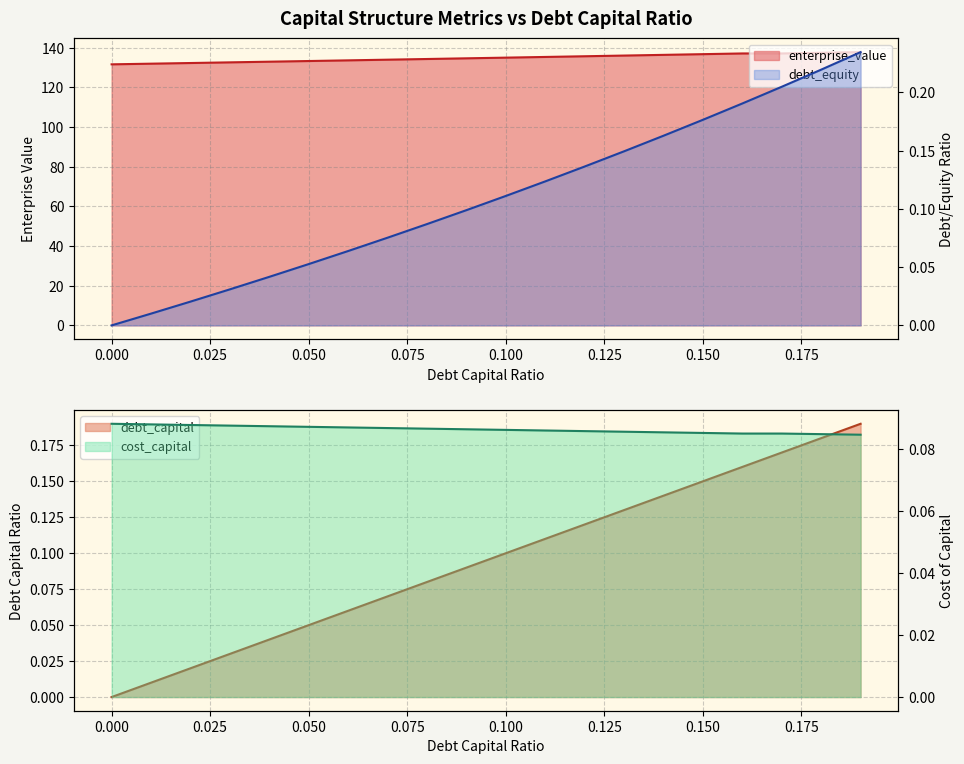

What is the label of the 4th point from the right?

0.16